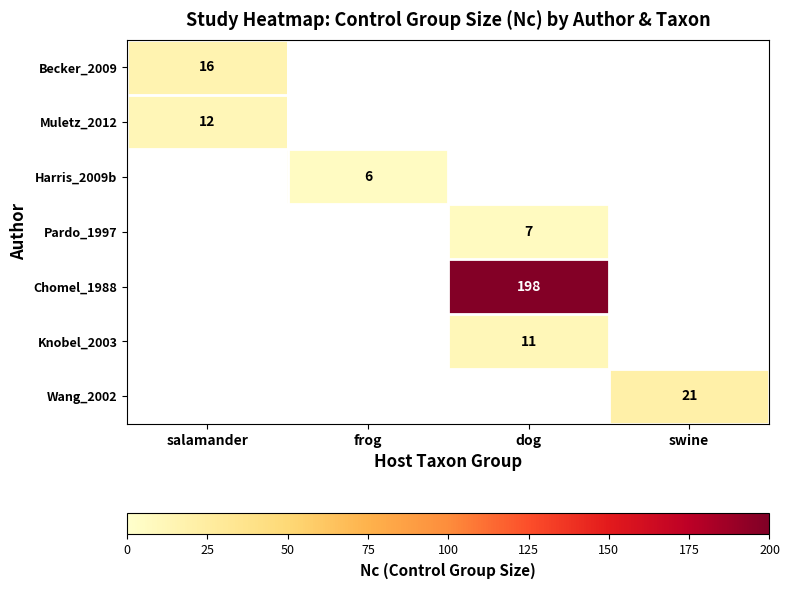

True or false: Harris_2009b has a value of 6 at frog.

True